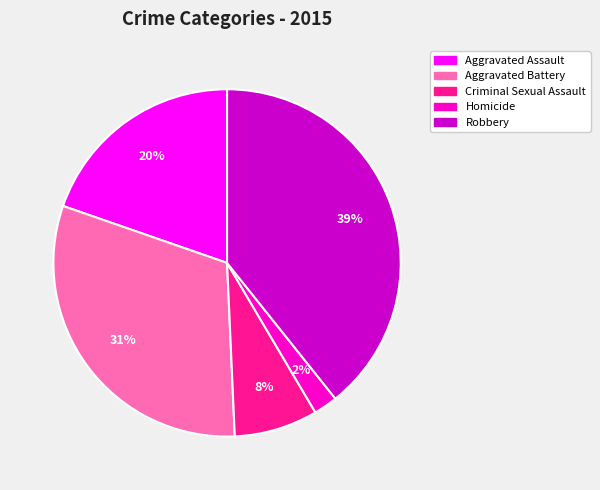

How many slices are in this pie chart?

5